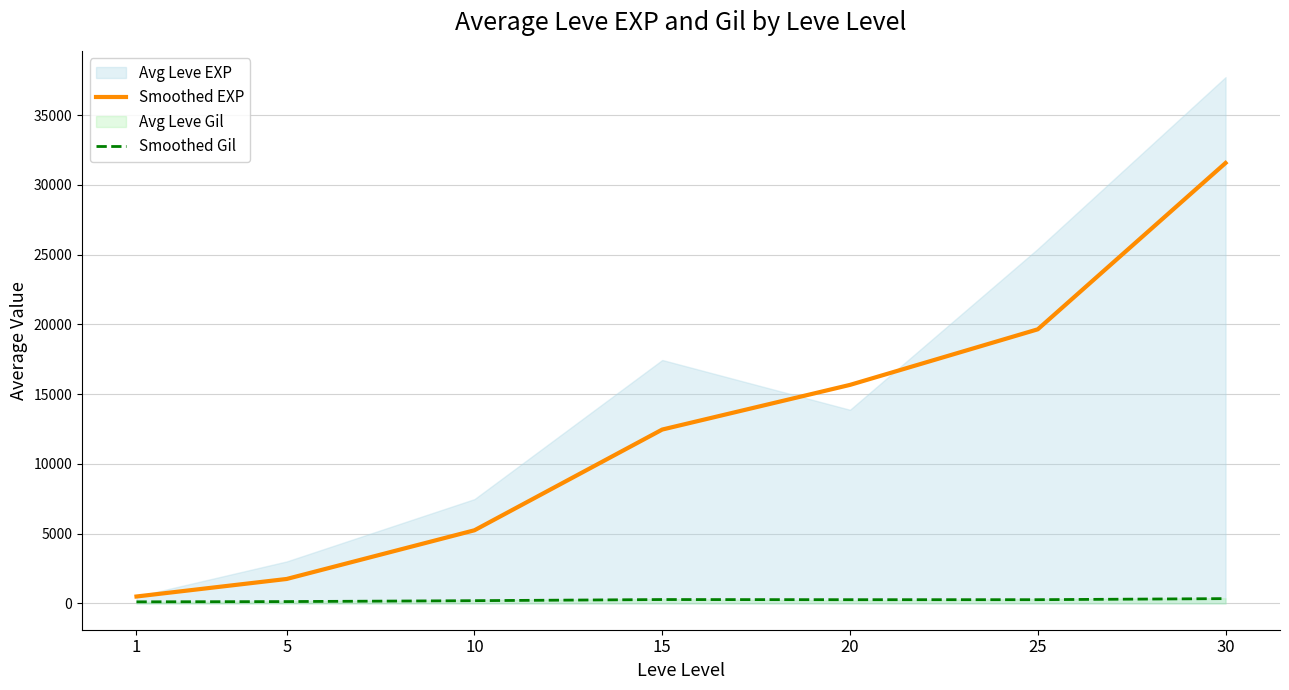

True or false: Smoothed Gil and Smoothed EXP cross at least once.

False